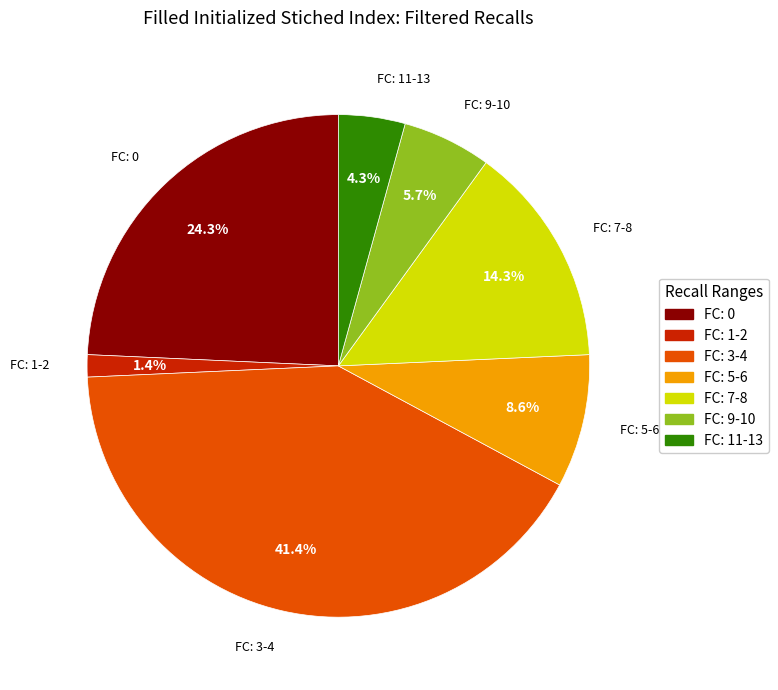

Count the number of slices in the pie.

7